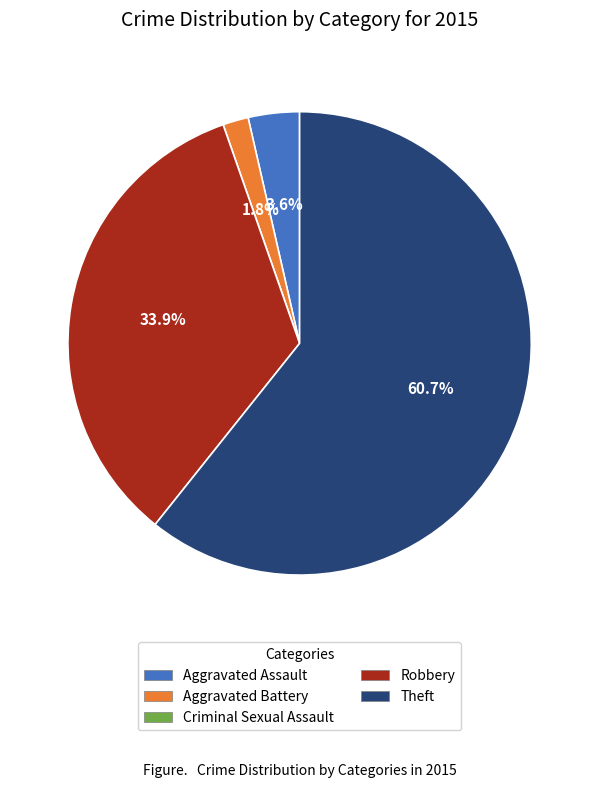

To the nearest percent, what is the difference between the largest and smallest slice percentages?

61%